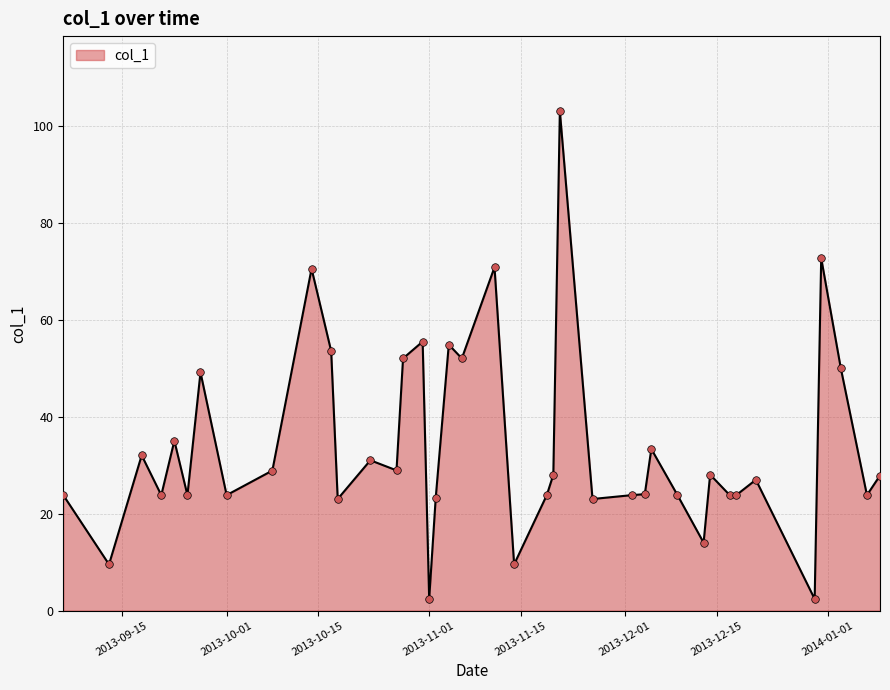

What is the difference between the maximum and minimum values?

100.7